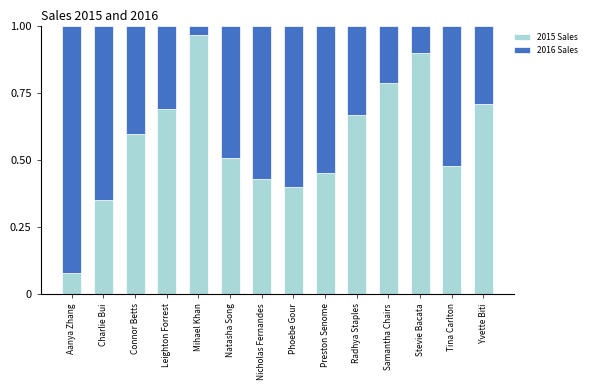

What is the sum of the 2015 Sales values at Mihael Khan and Phoebe Gour?

1.4